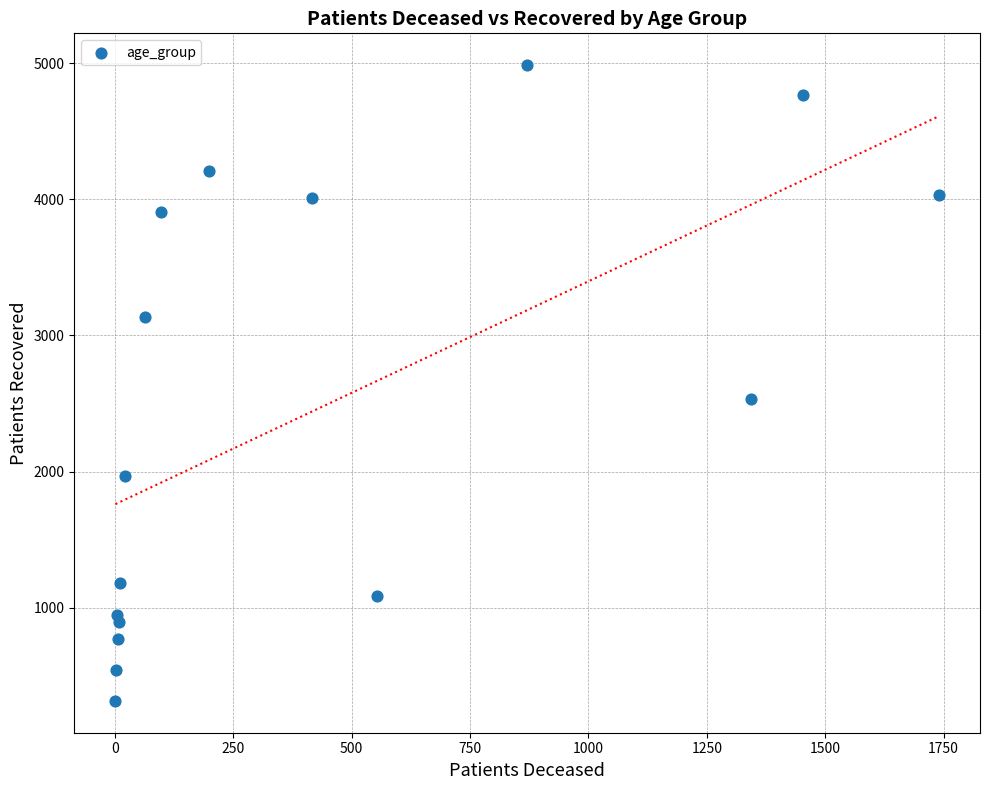

What Y value in the scatter plot is closest to 2650?

2532